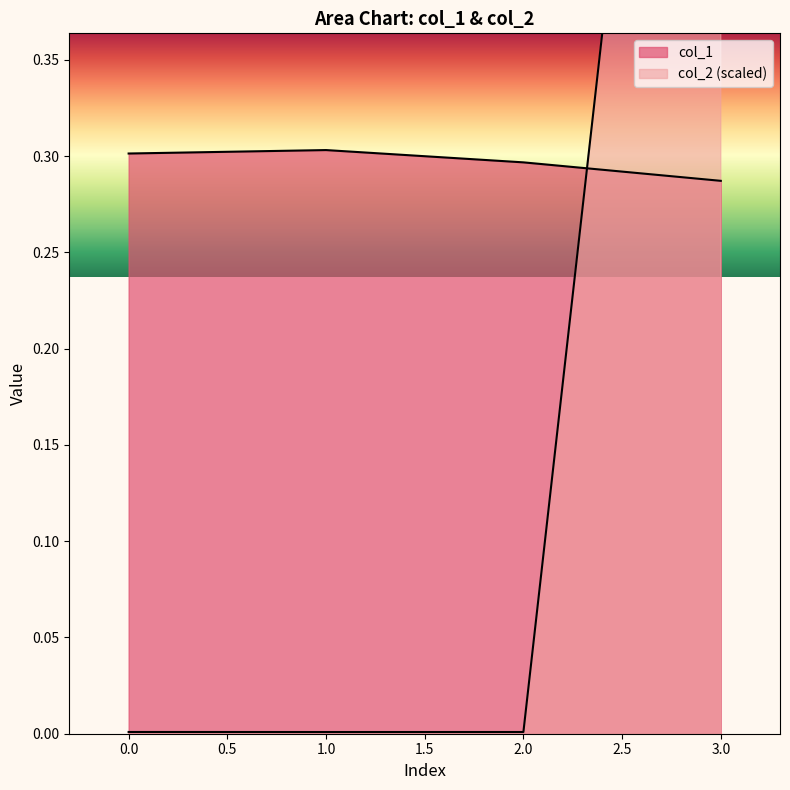

Which series has the largest range (max minus min)?

col_2